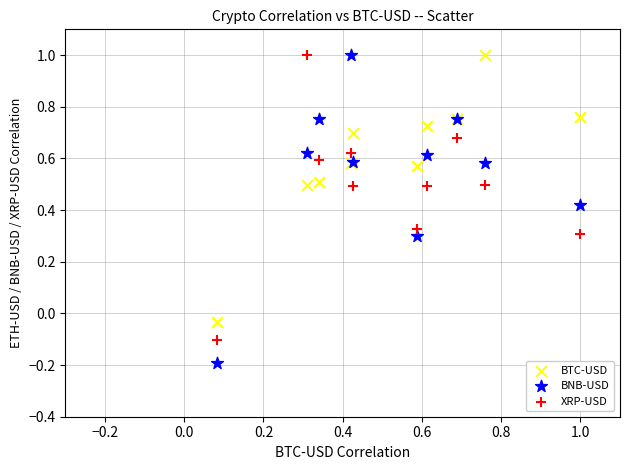

Which series reaches the minimum Y coordinate?

BNB-USD